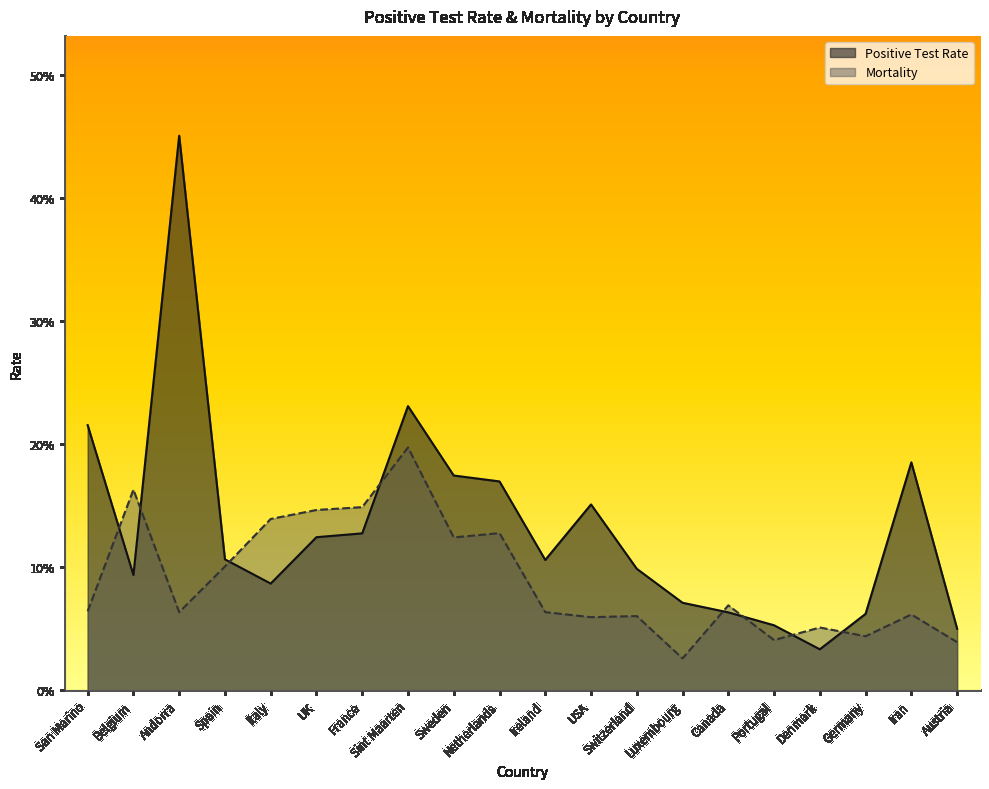

How many interior local peaks does the Positive Test Rate series have?

4